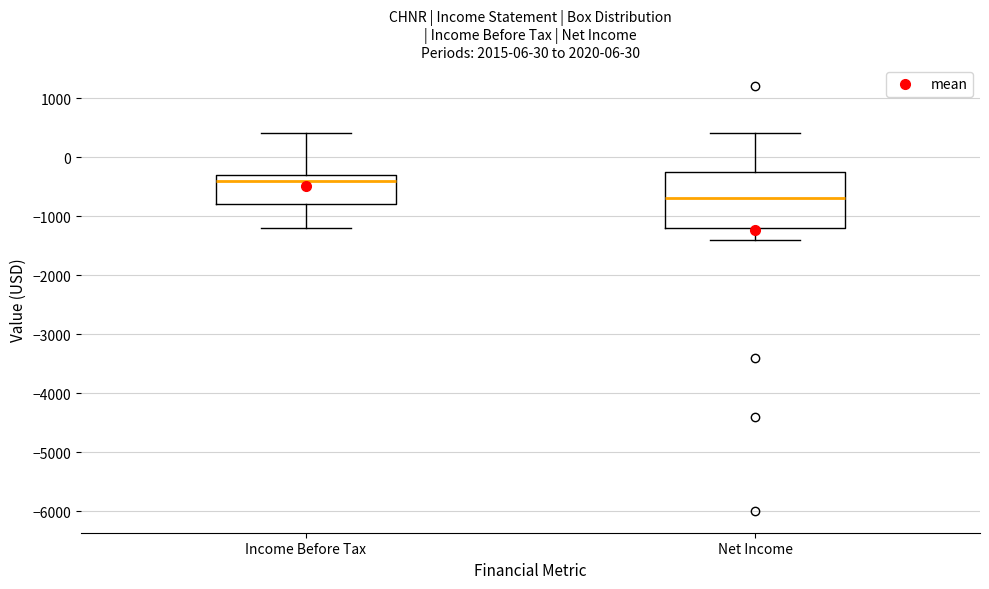

Reading left to right, read every box against the y-axis: the position of its median line, the range the box covers, and the ends of its whiskers. The values are not printed on the chart, so give them approximately, as read against the axis.

Income Before Tax: median -400, box -800 to -300, whiskers -1200 to 400
Net Income: median -700, box -1200 to -200, whiskers -1400 to 400